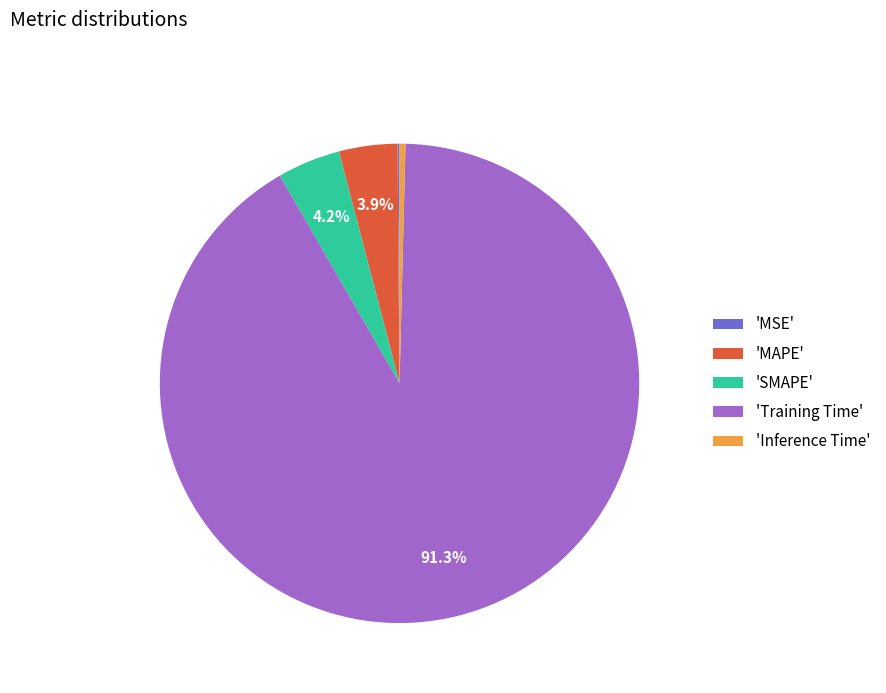

Which slice is the largest?

'Training Time'